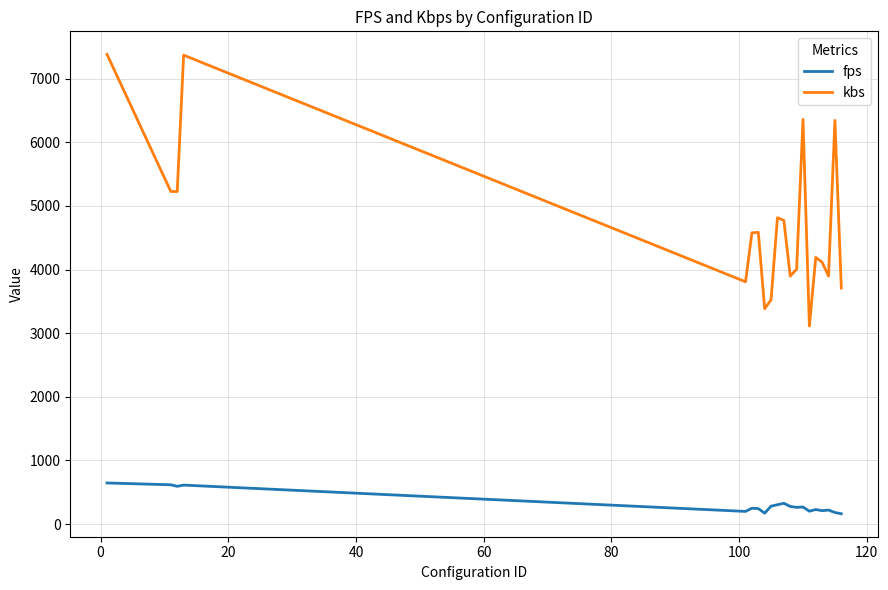

What is the maximum value shown in the chart?

7384.7